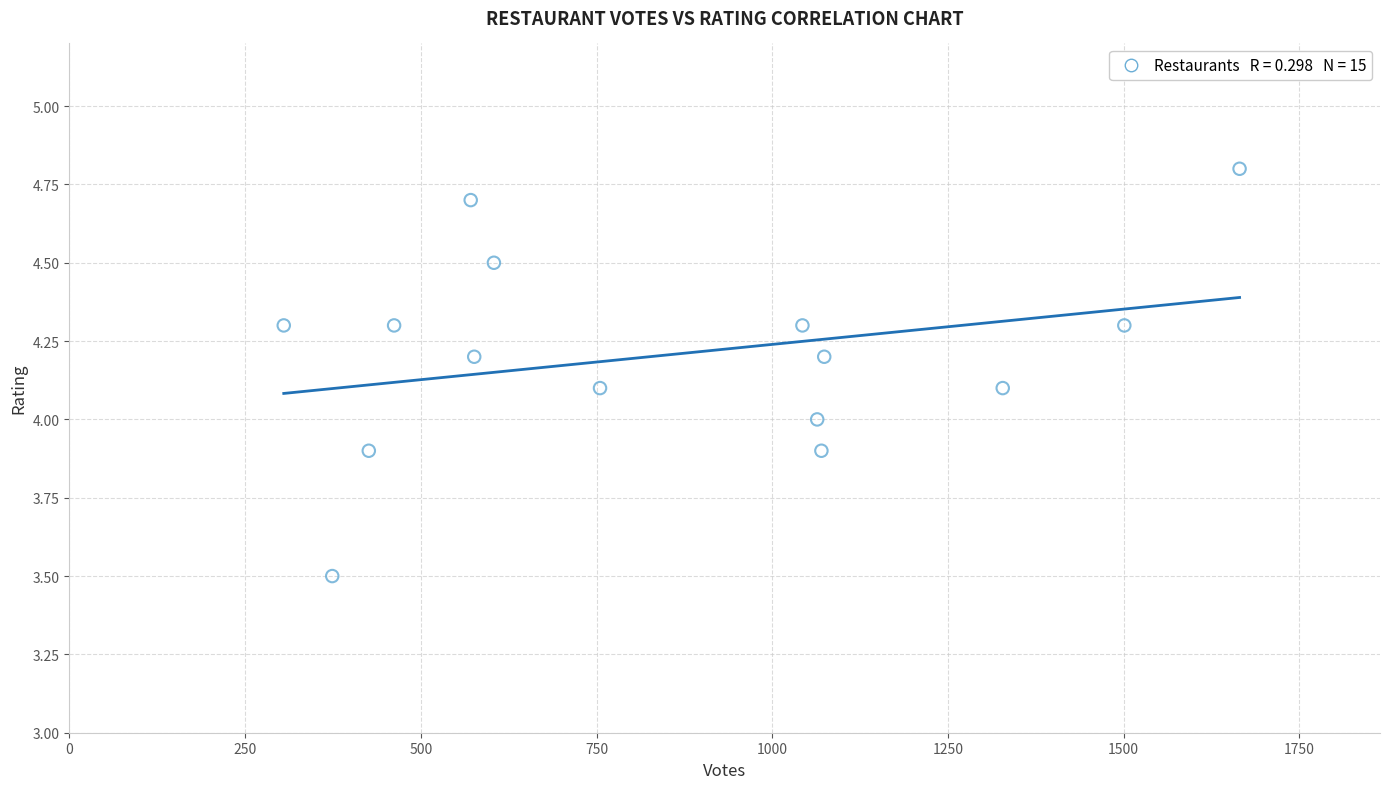

What is the range of X values (max minus min)?

1360.0